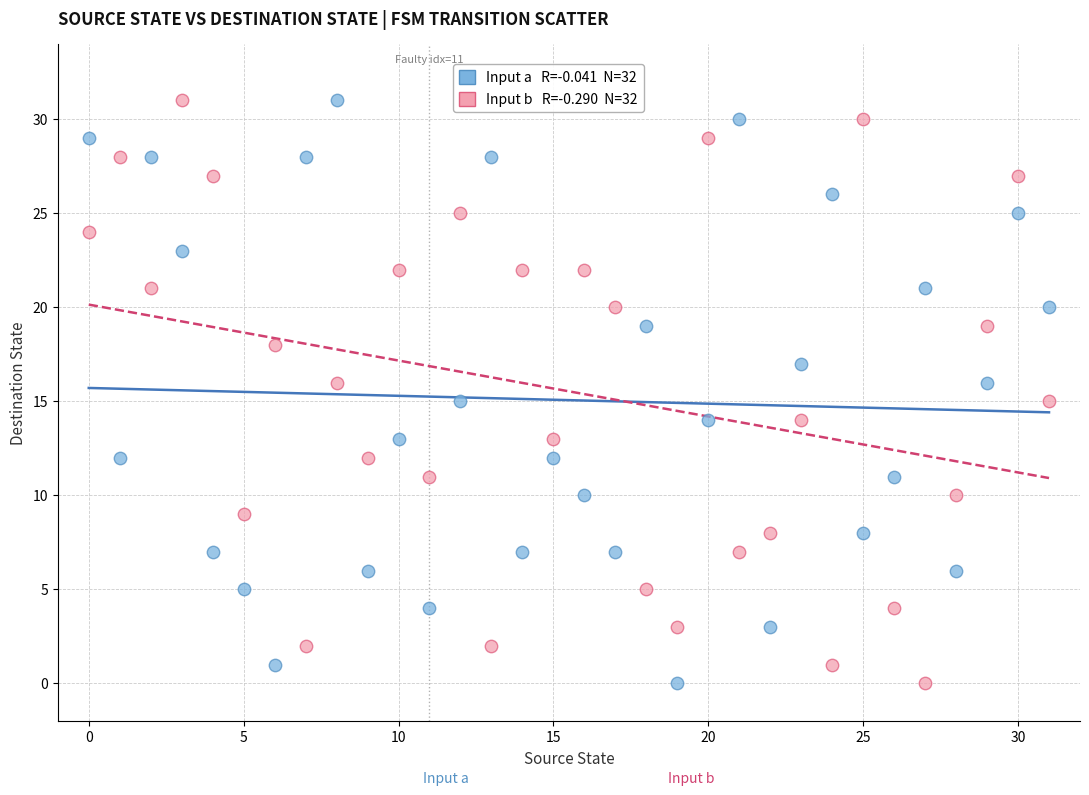

Across all data points, what is the range of Y values (max minus min)?

31